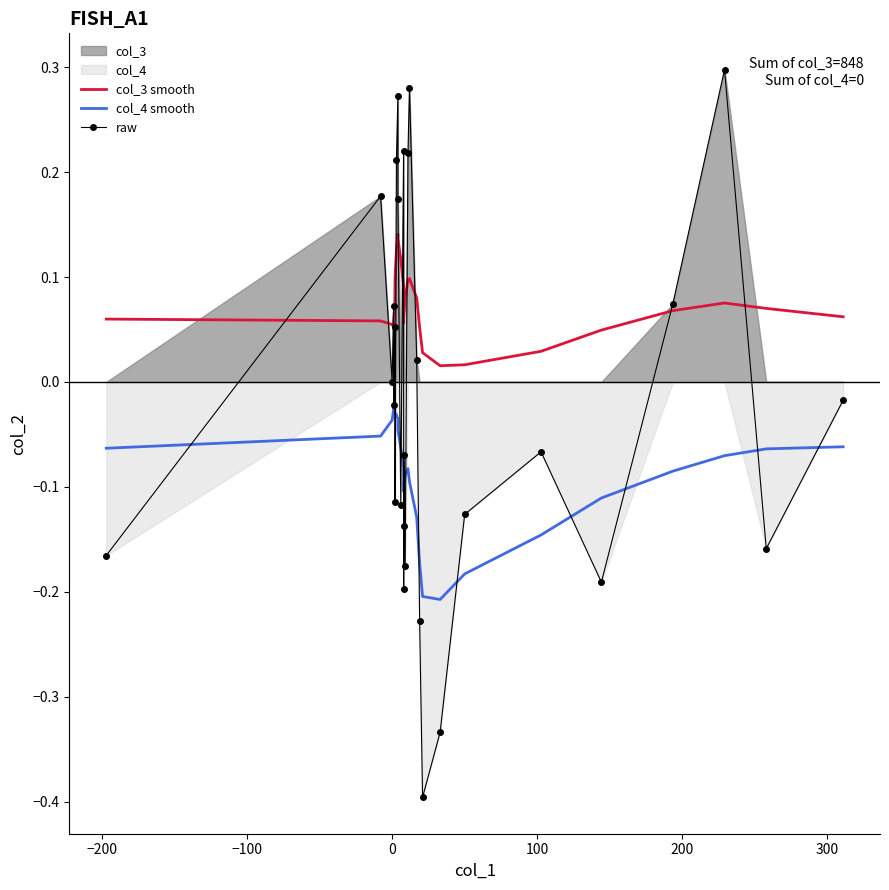

True or false: col_3 smooth and col_4 smooth cross at least once.

False